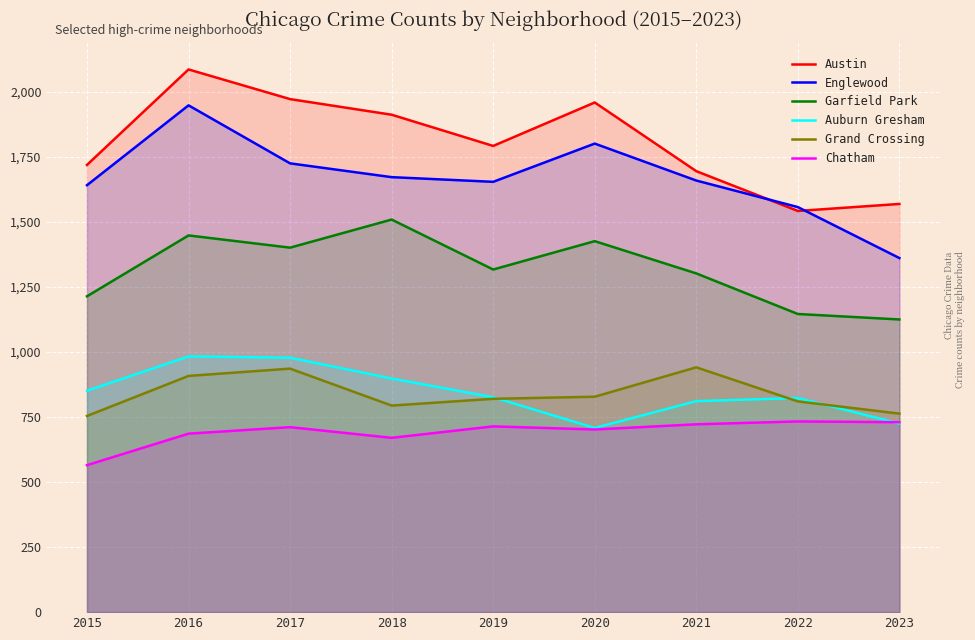

The Austin series shows 860 at 2018. True or false?

False